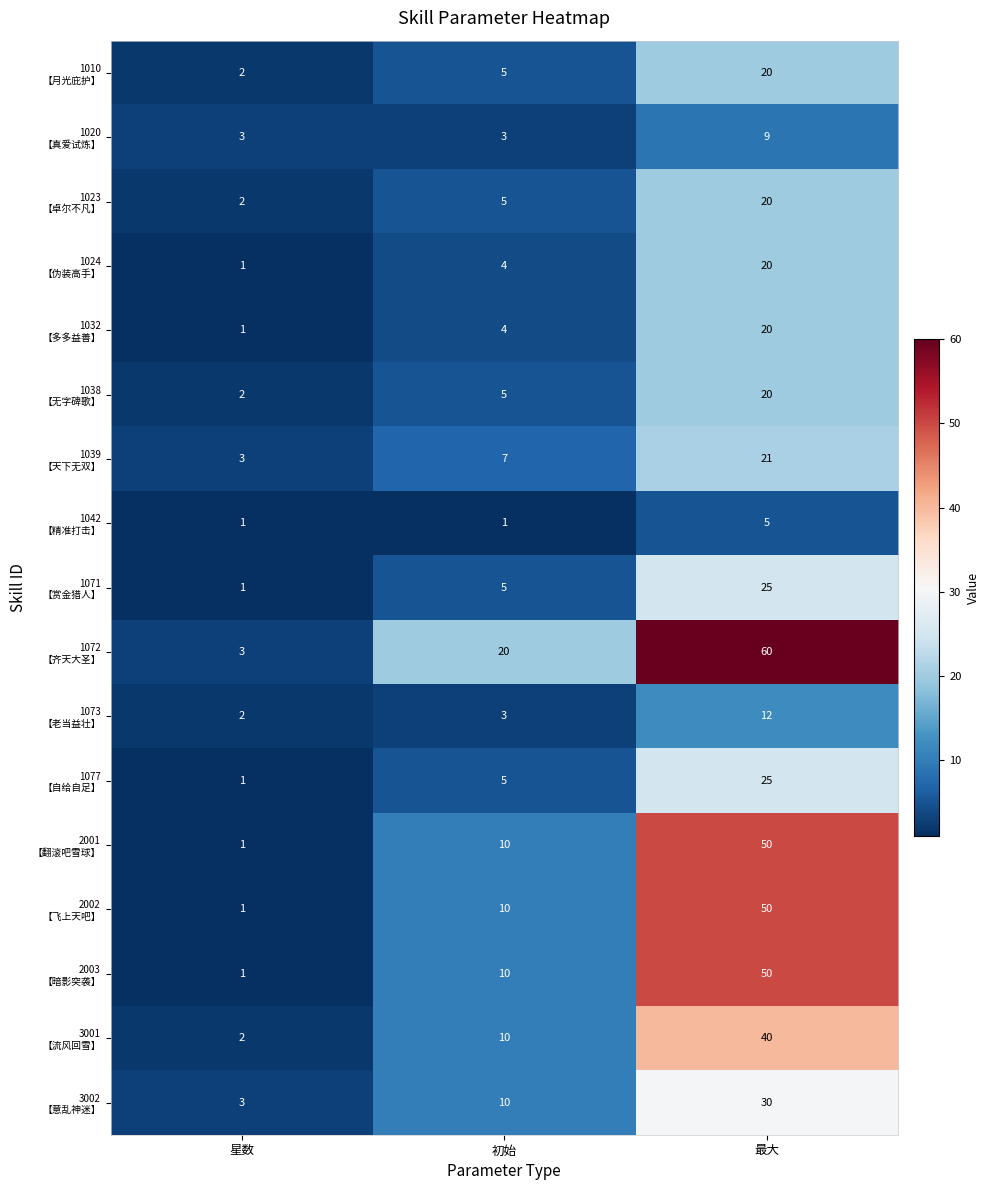

What is the total value across all series at 最大?

477